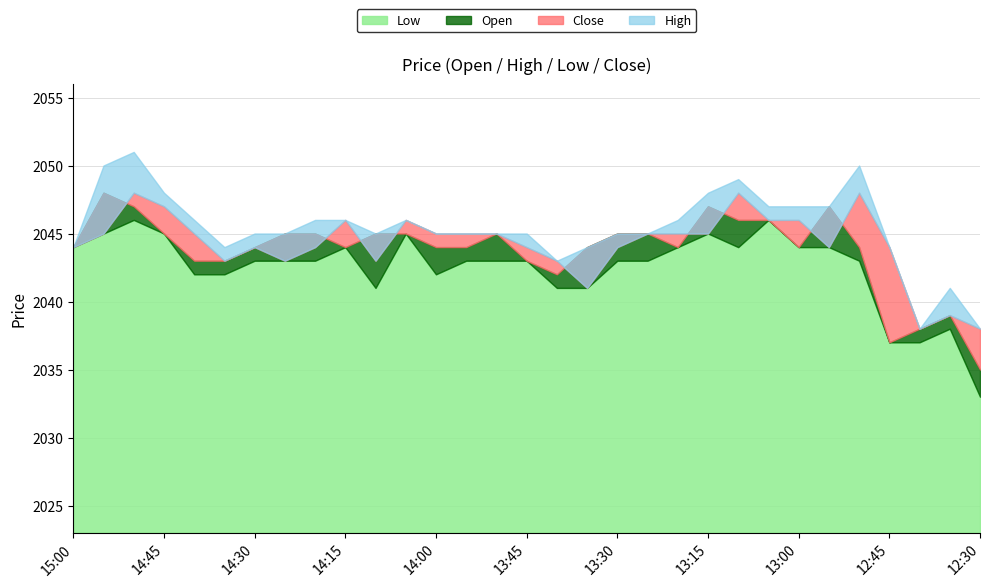

The value of Close at 14:35 is 1066. True or false?

False